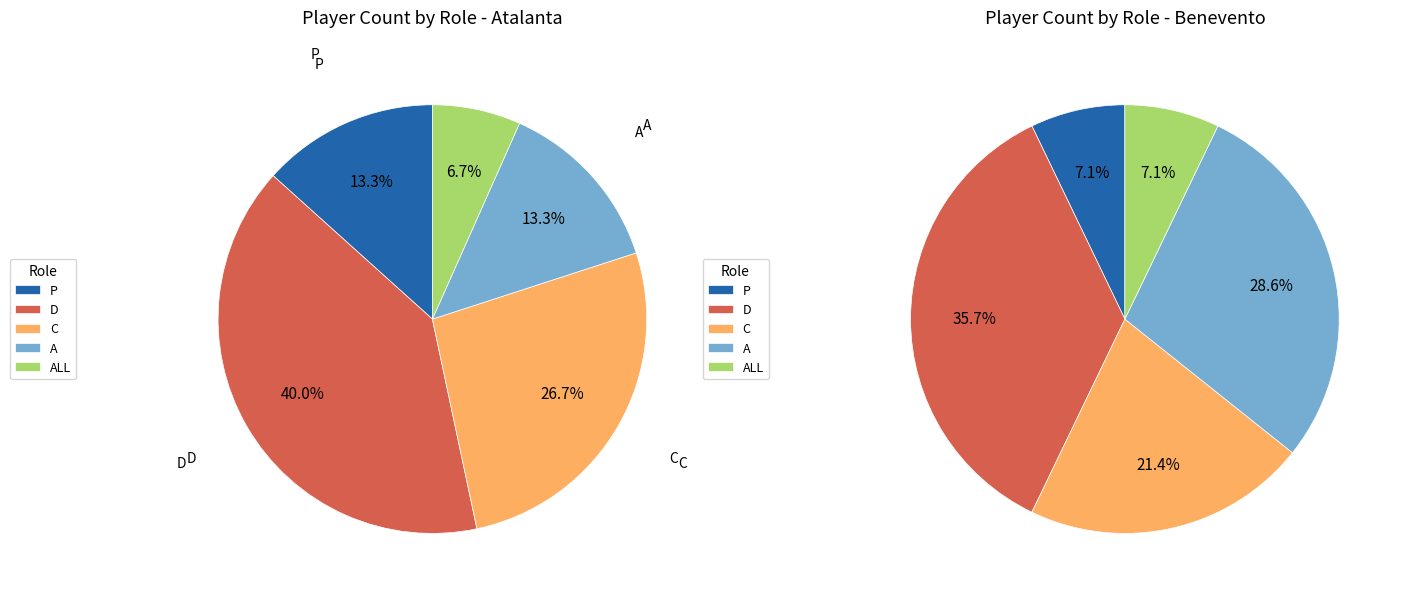

Between 2 and 4, which is larger?

2